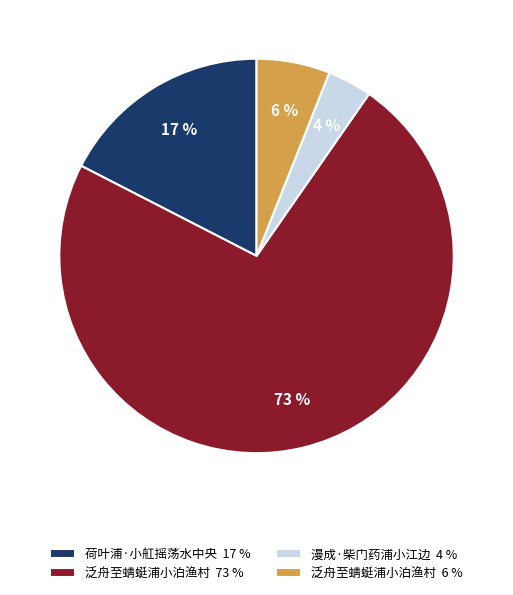

Which slice is the largest?

泛舟至蜻蜓浦小泊渔村 73 %